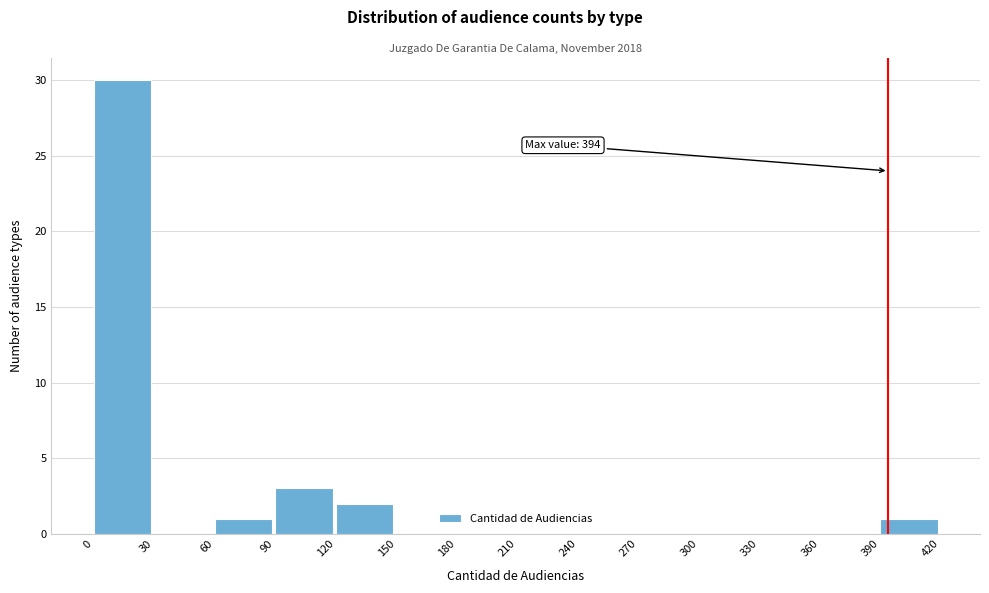

Which range on the x-axis has the tallest bar?

0 to 30